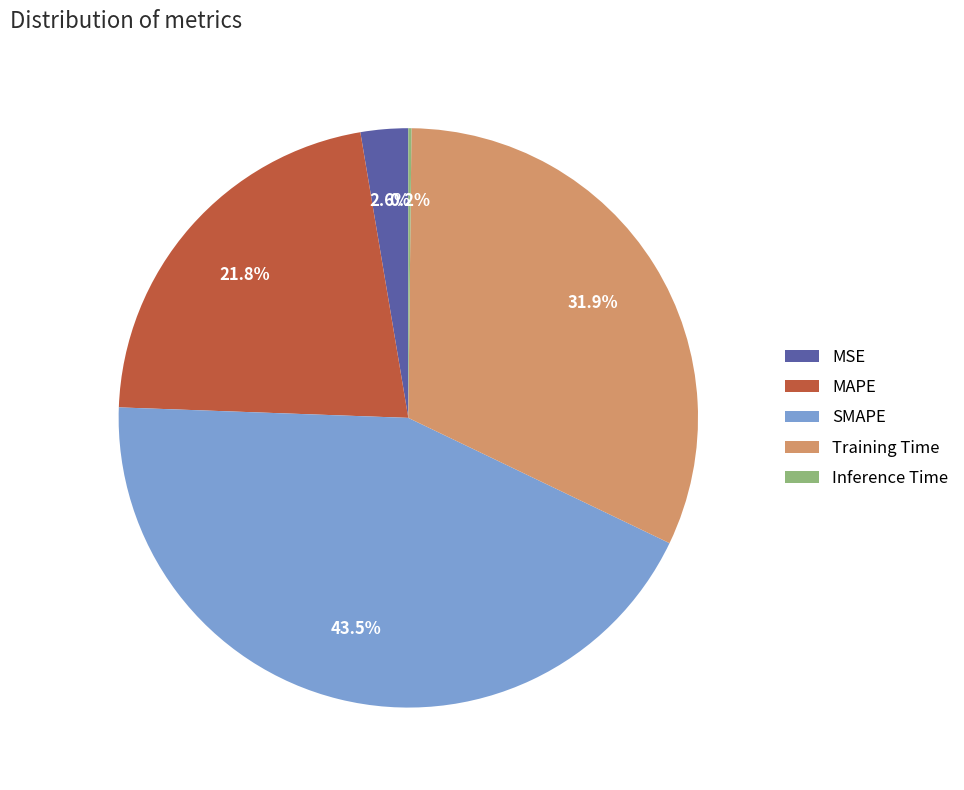

Which slice is the largest?

SMAPE